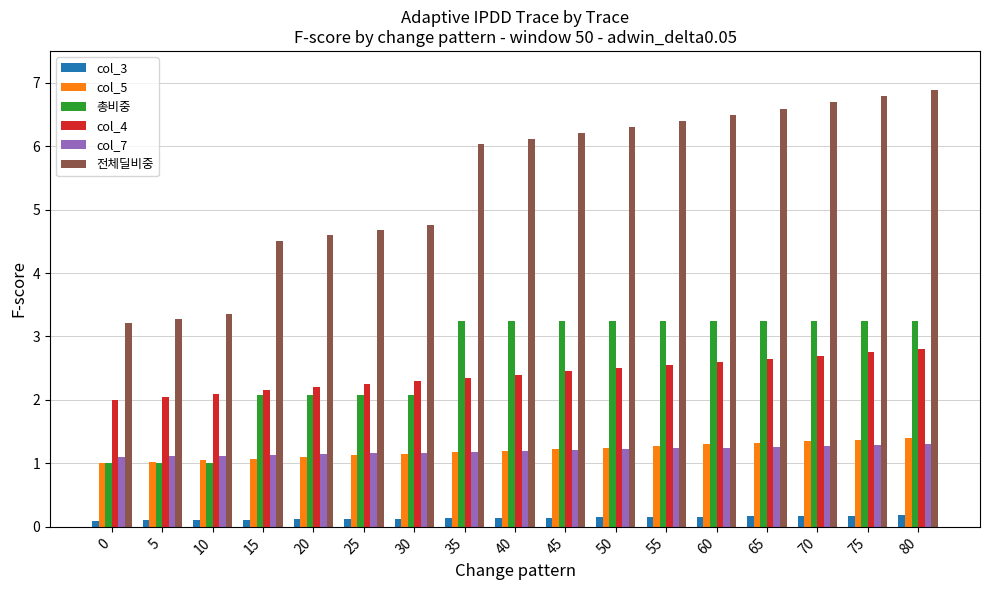

Rank the series by their maximum value, from highest to lowest.

전체딜비중, 총비중, col_4, col_5, col_7, col_3